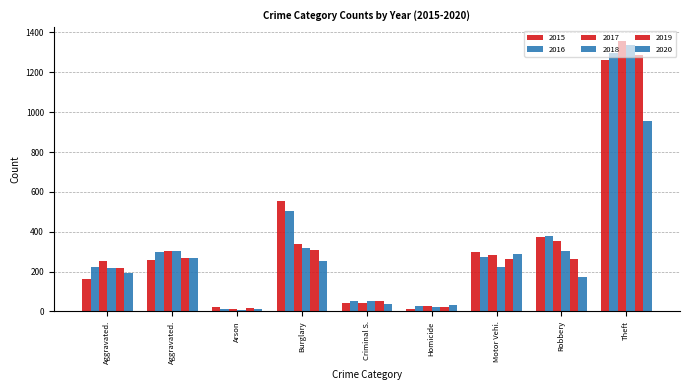

What is the sum of all 2020 values?

2213